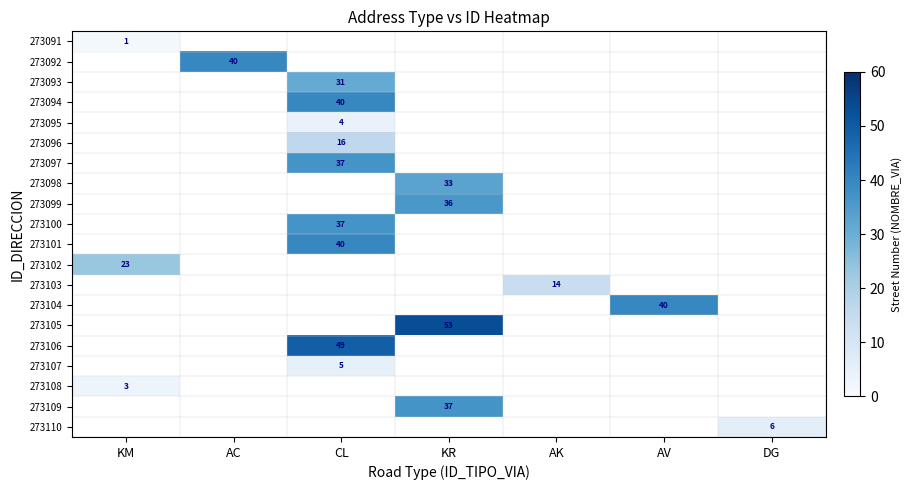

Is the value of 273103 at AK greater than the value of 273110 at DG?

Yes